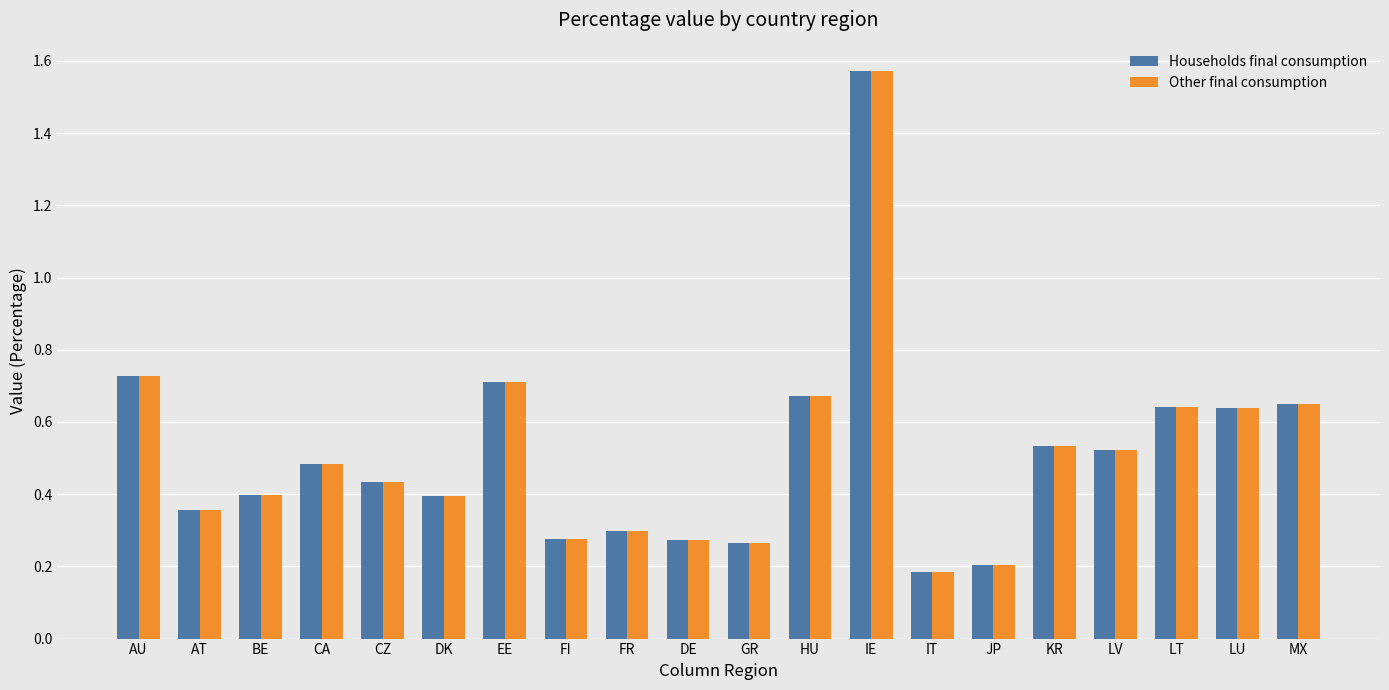

How many Other final consumption values are between 0 and 1?

19